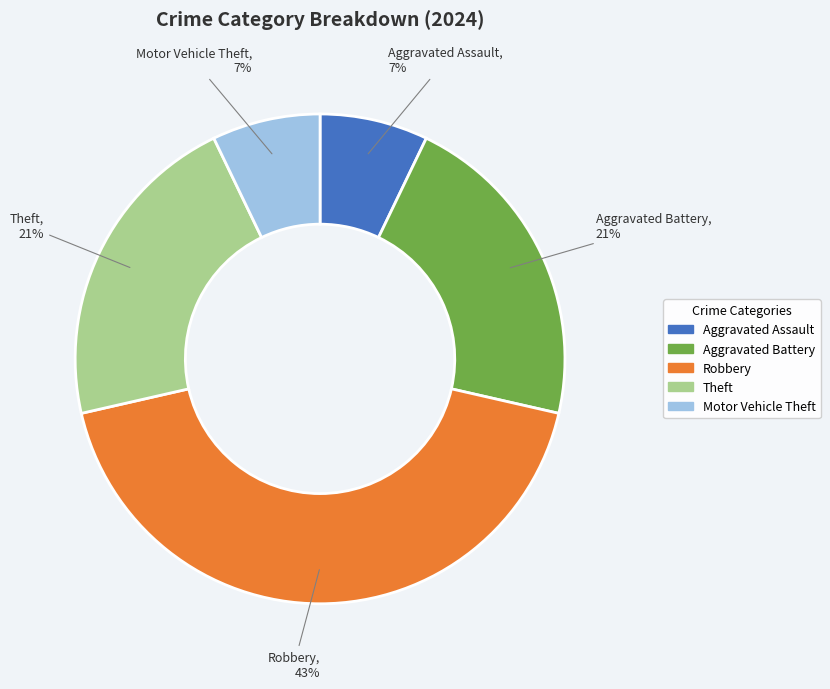

Combined, do Theft and Aggravated Battery account for over 50%?

No